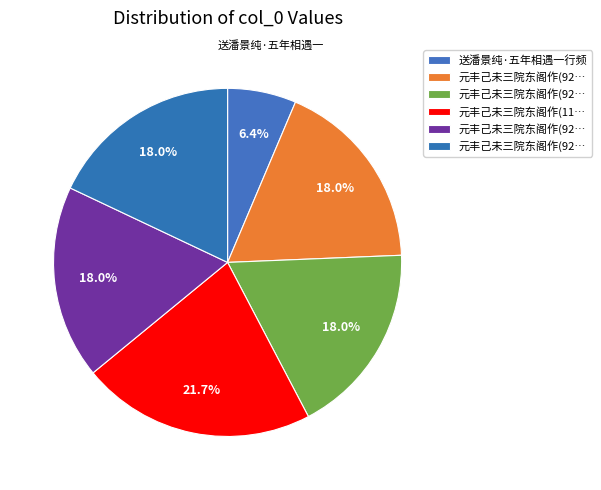

To the nearest percent, what is the difference between the largest and smallest slice percentages?

15%